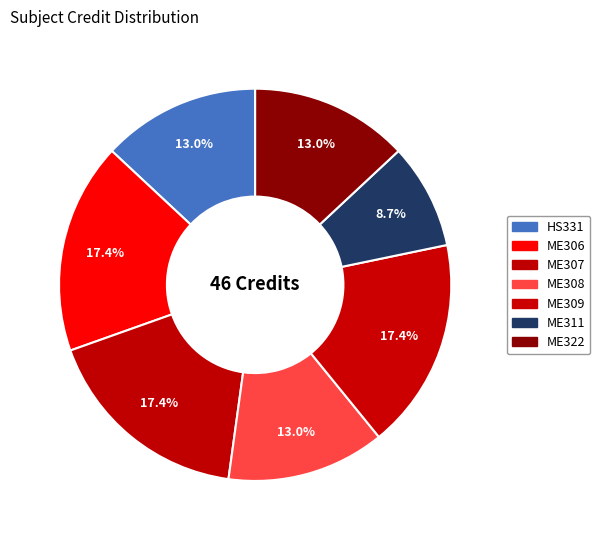

To the nearest percent, what percentage of the pie is ME308?

13%